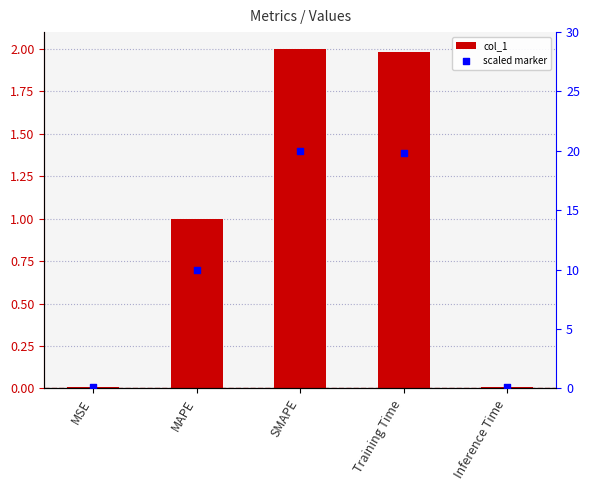

Which series contains the highest Y value?

scaled marker